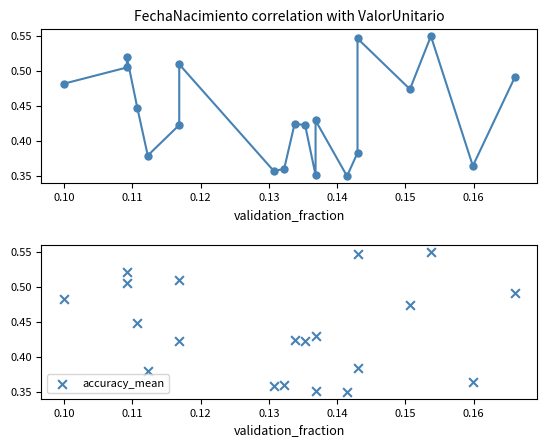

Is the value of ValorUnitario at 0.14 greater than the value of accuracy_mean at 10?

No